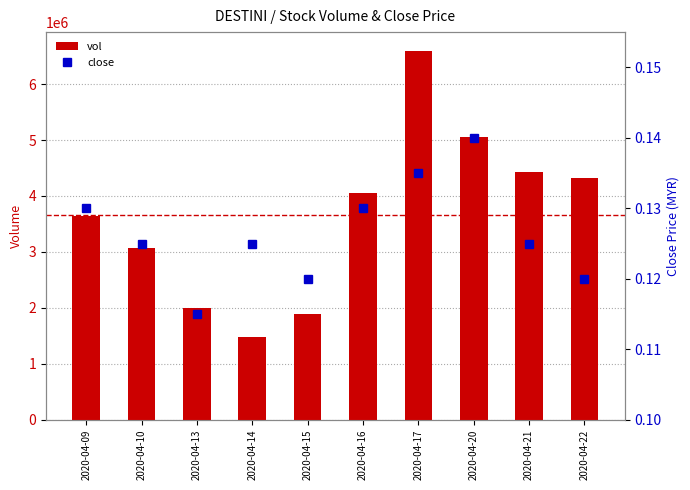

Is the value of vol at 2020-04-09 greater than the value of close at 2020-04-14?

Yes